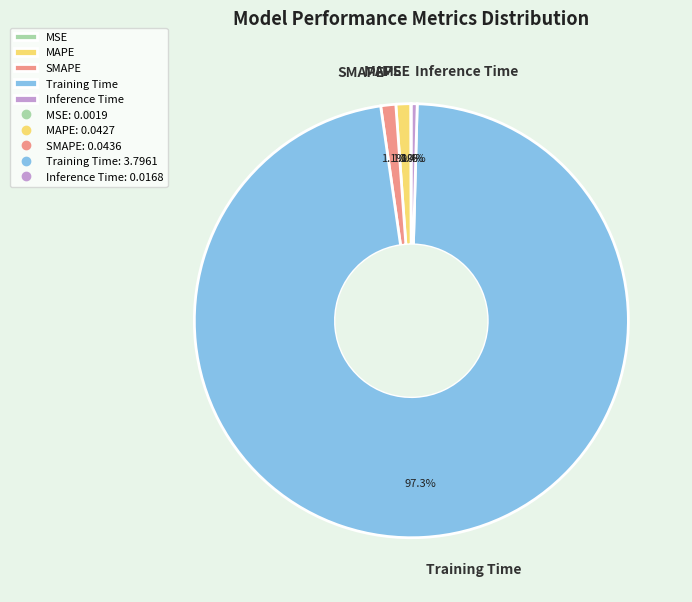

What is the largest slice in the pie chart?

Training Time